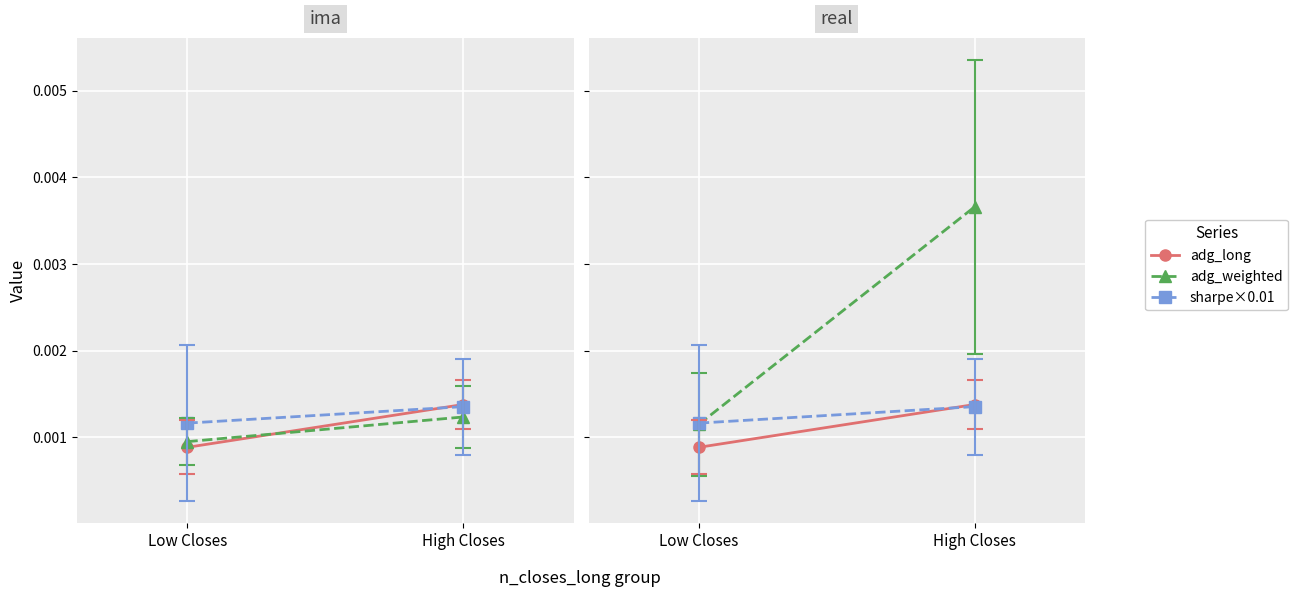

Is it true that adg_weighted equals 0.0 at Low Closes?

False